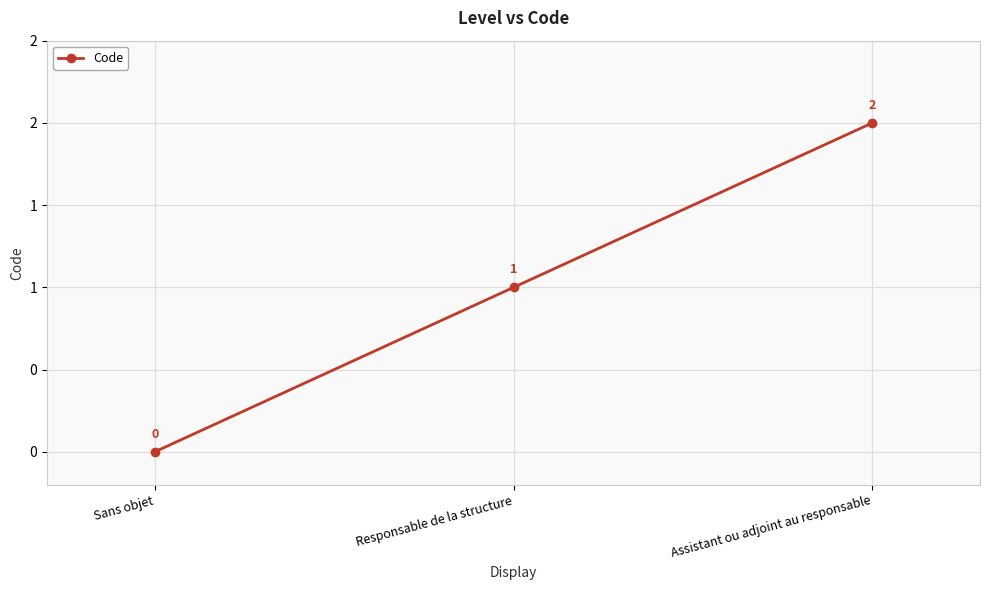

What is the change in value from Sans objet to Assistant ou adjoint au responsable?

+2